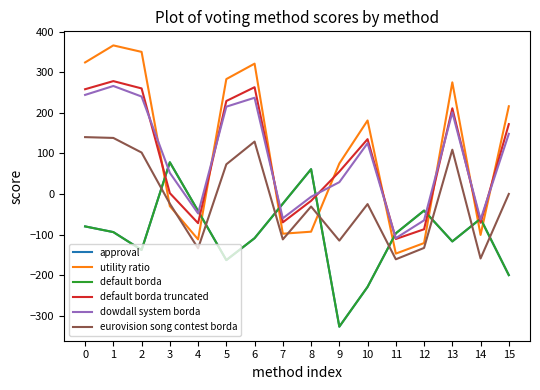

Is this an area chart (filled region under the line)?

No